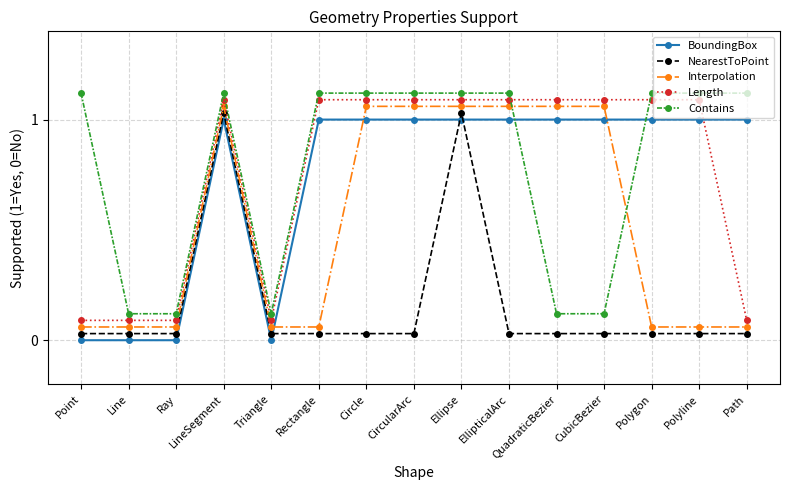

Is it true that Interpolation equals 0.6 at EllipticalArc?

False